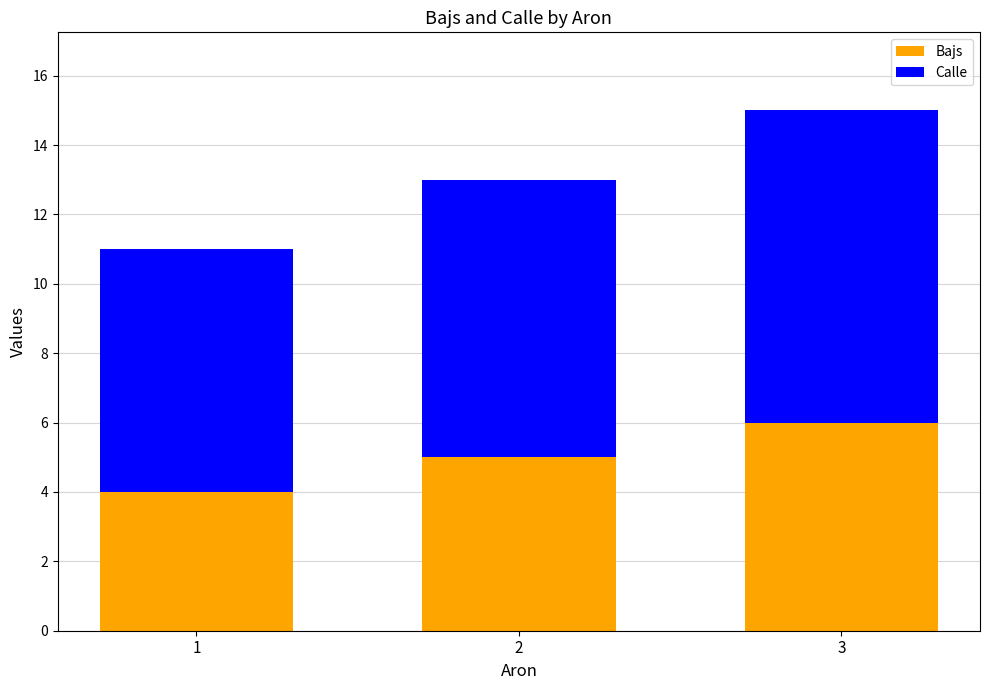

How many values in the Bajs series are below 5?

1